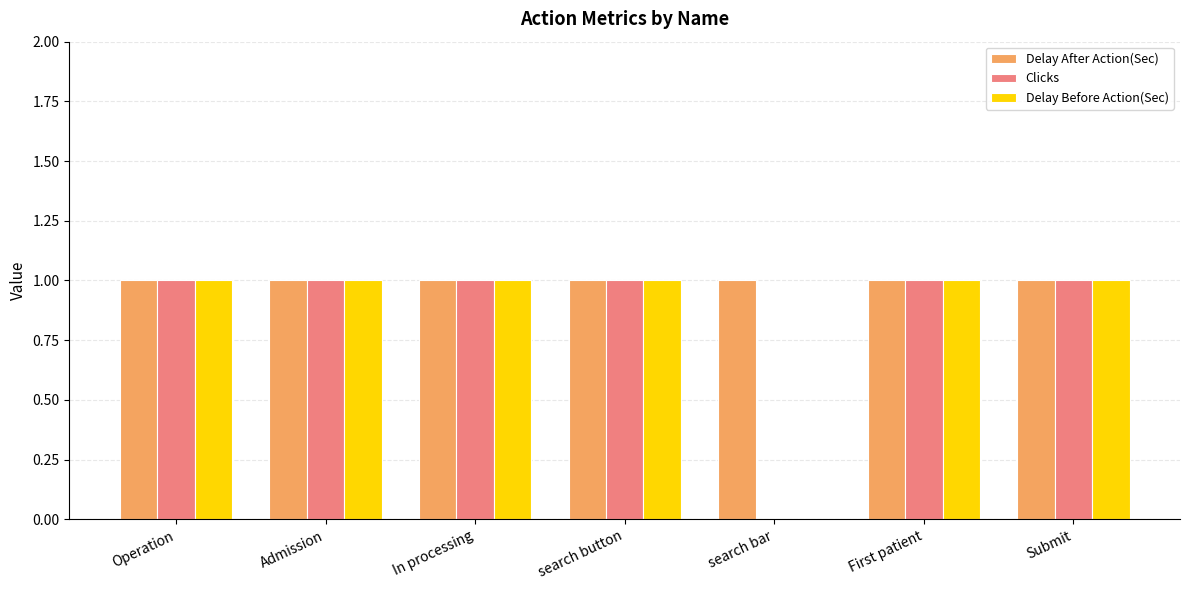

What is the total value across all series at In processing?

3